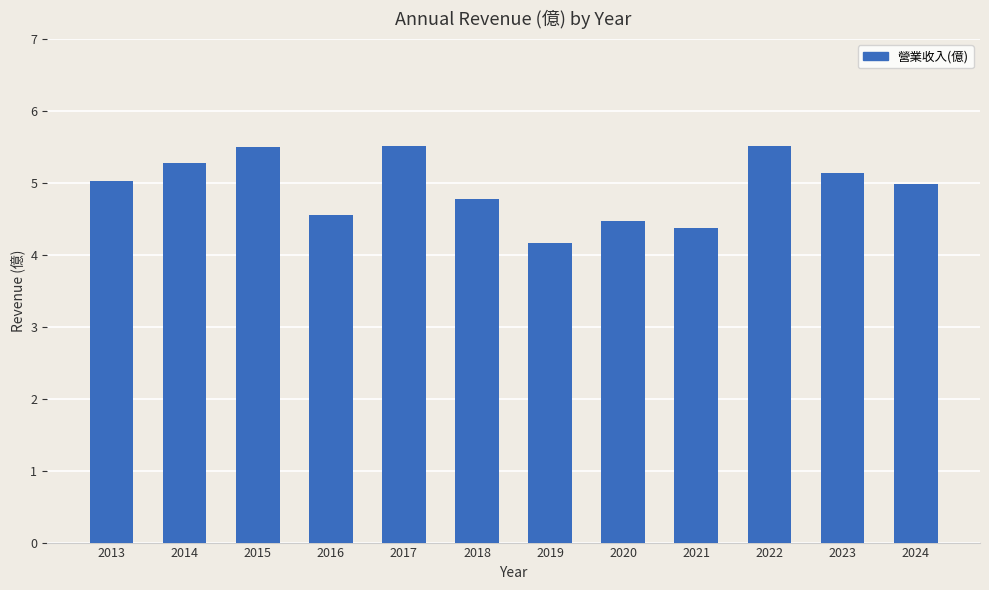

At which category does the chart reach its minimum across all series?

2019